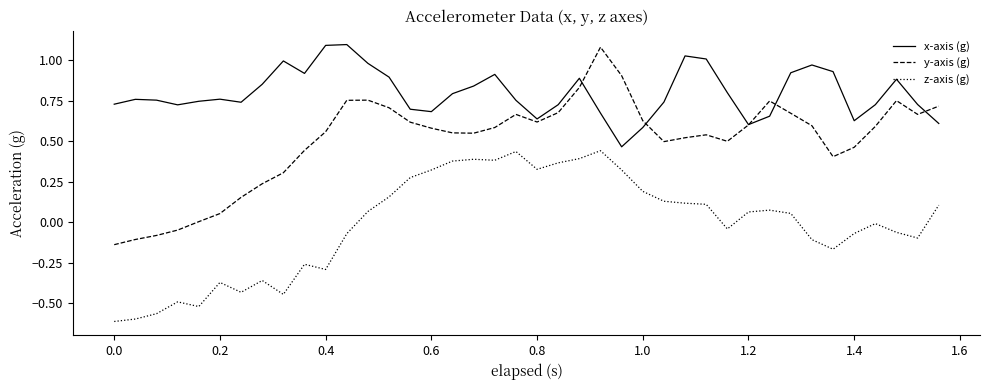

Is this an area chart (filled region under the line)?

No